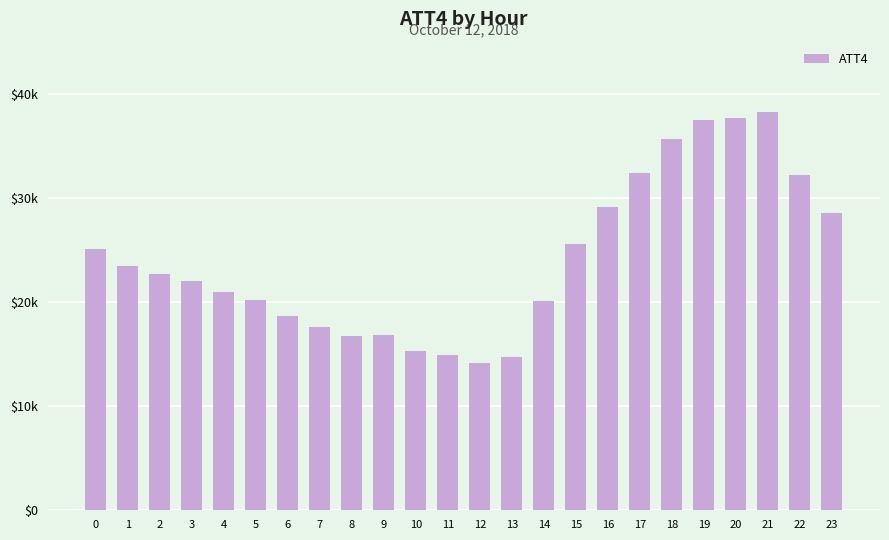

What is the greatest value displayed?

38200